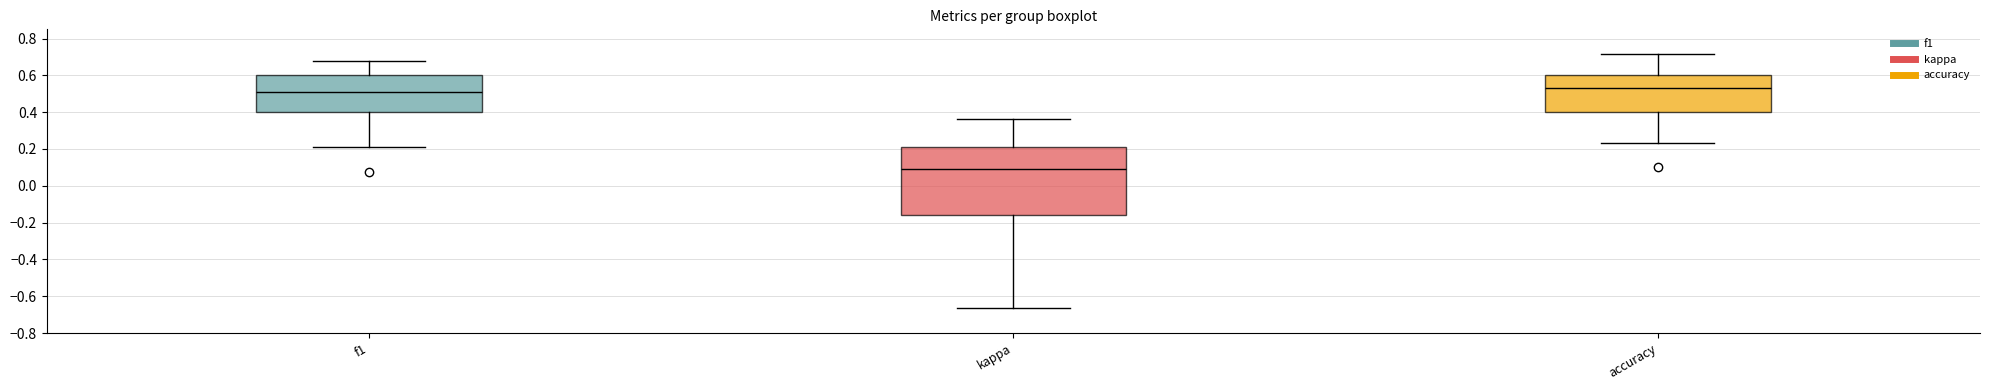

Which box's median line is the highest?

accuracy